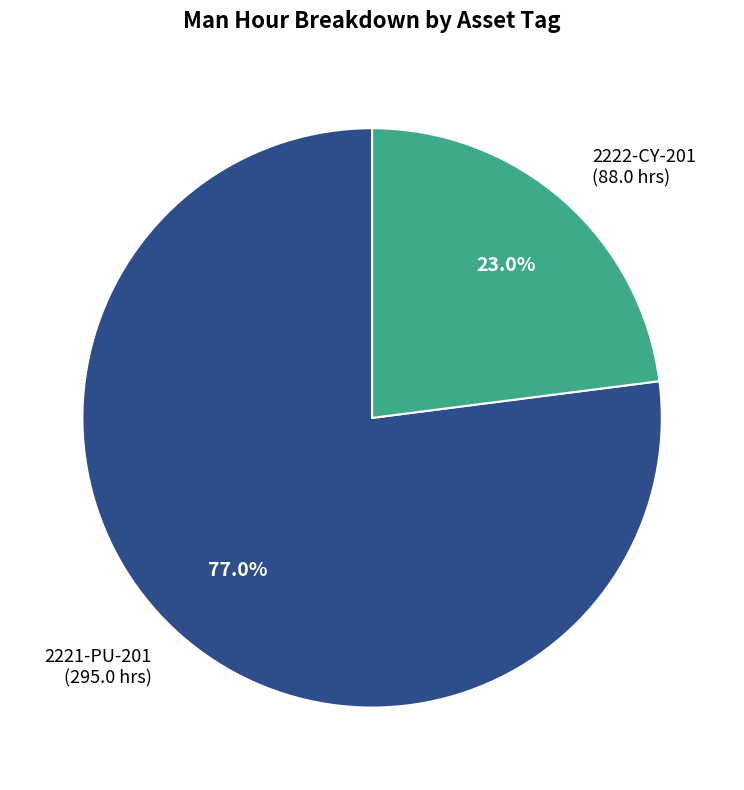

To the nearest percent, what is the average slice percentage?

50%